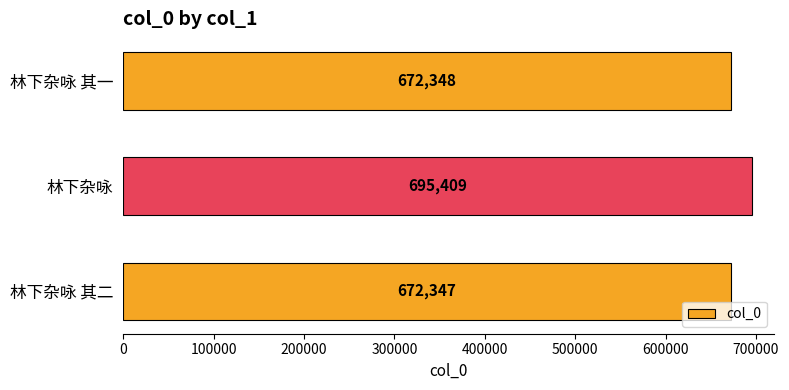

Rank the categories by value from lowest to highest.

林下杂咏 其二, 林下杂咏 其一, 林下杂咏